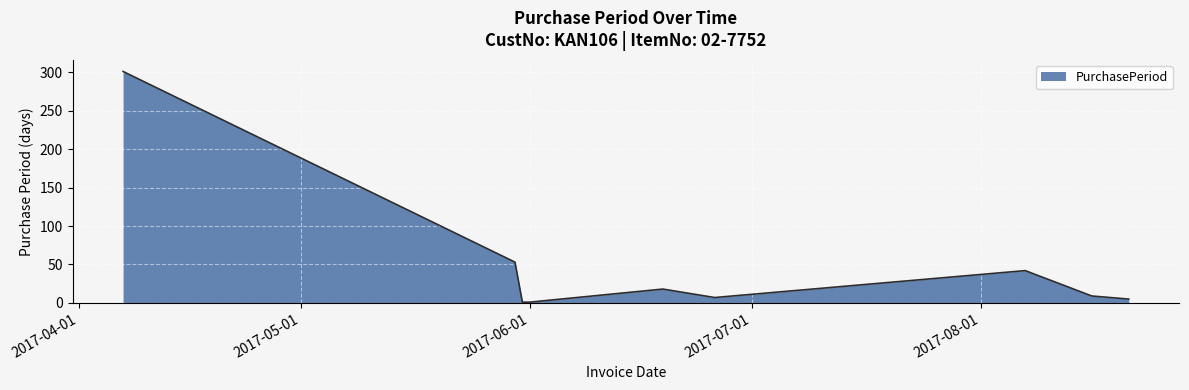

What is the difference between the maximum and minimum values?

300